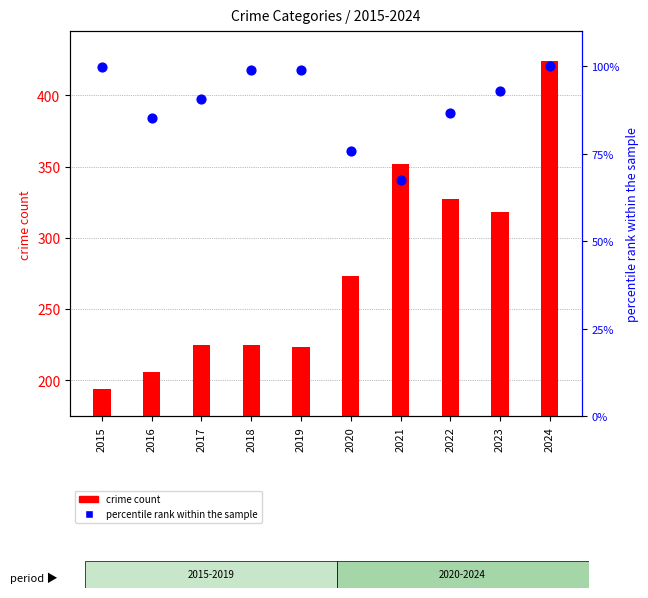

At how many categories does at least one series exceed 290?

4